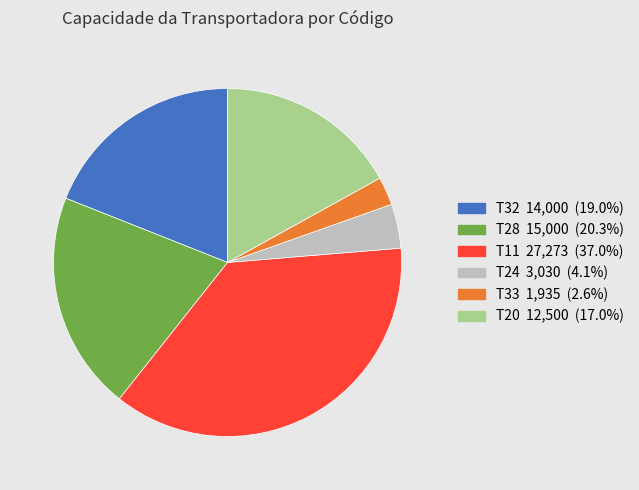

How many segments does this pie chart have?

6